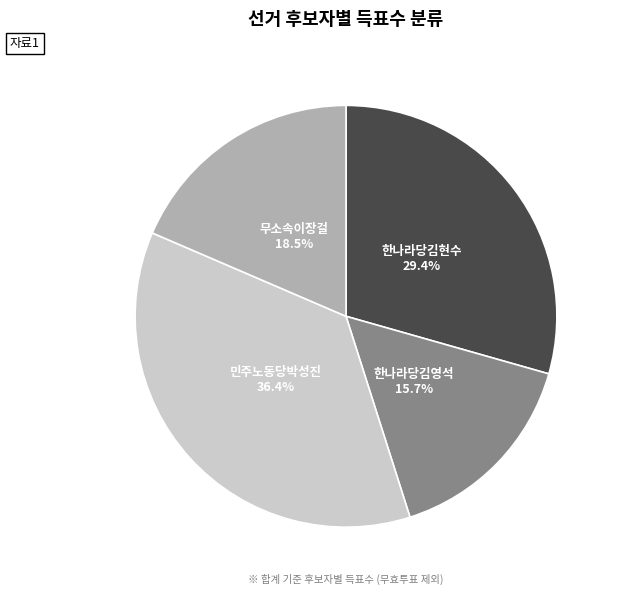

Is there a majority slice in this chart?

No